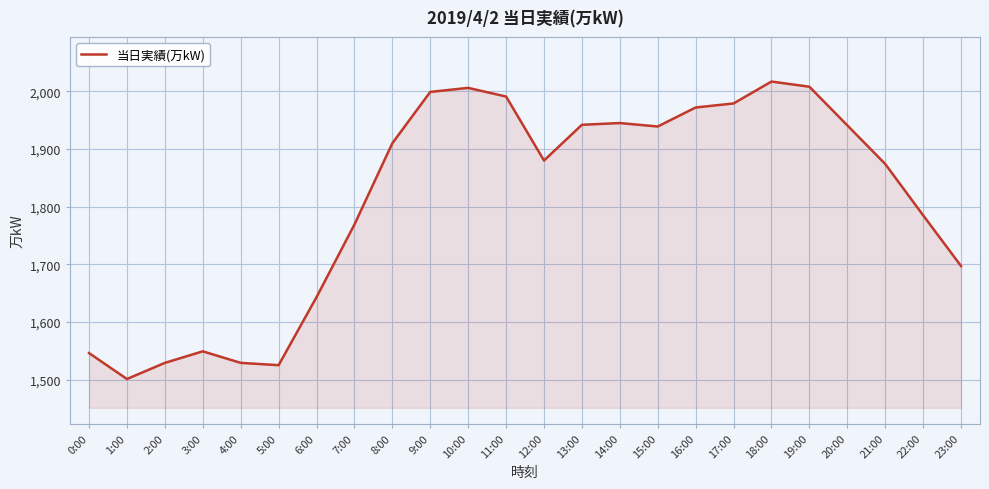

What is the difference between the values at 1:00 and 6:00?

142